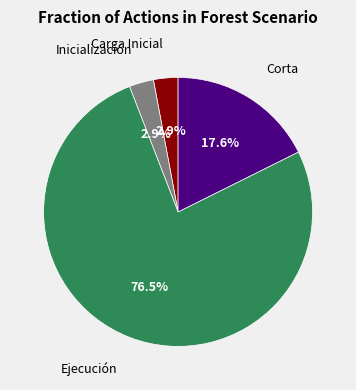

Is there any slice that represents more than half of the pie?

Yes